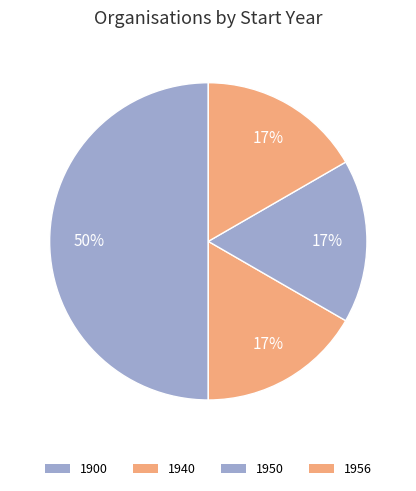

Is there any slice that represents more than half of the pie?

No